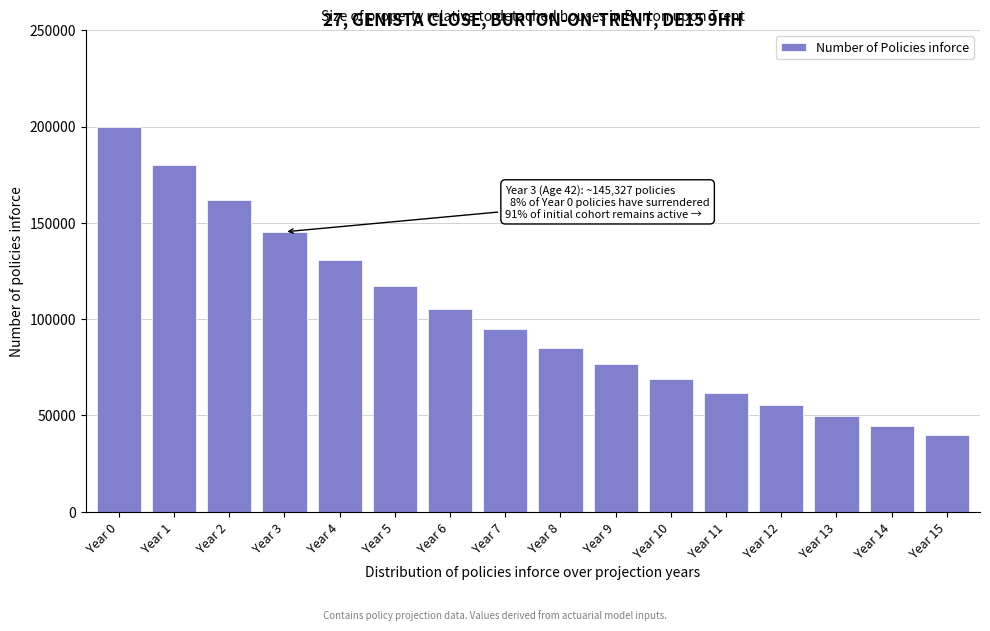

Is it true that the value at Year 5 is 117413.4?

True